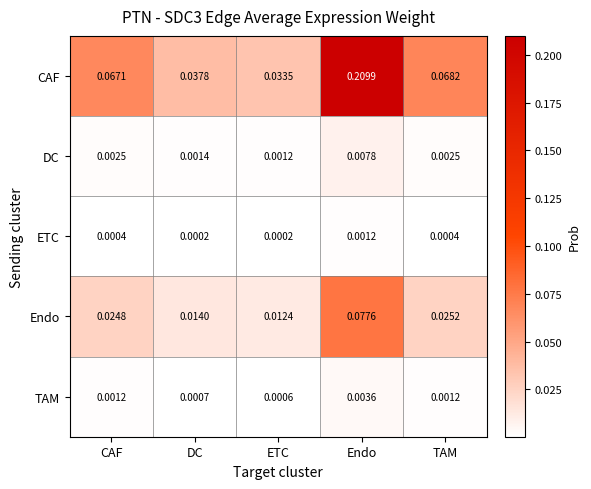

Rank the series by their maximum value, from highest to lowest.

CAF, Endo, DC, TAM, ETC